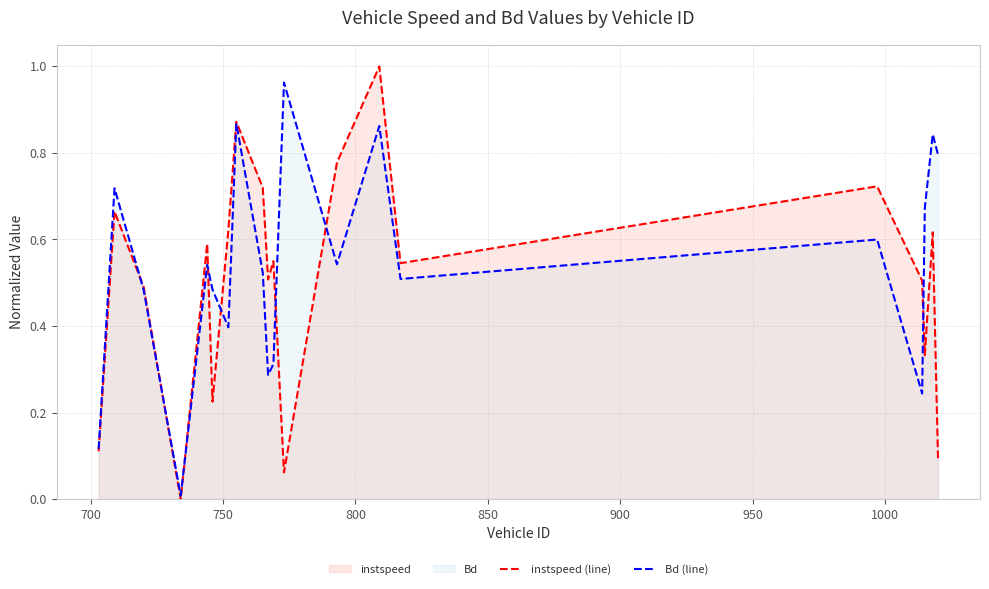

Which series has the largest range (max minus min)?

instspeed (line)